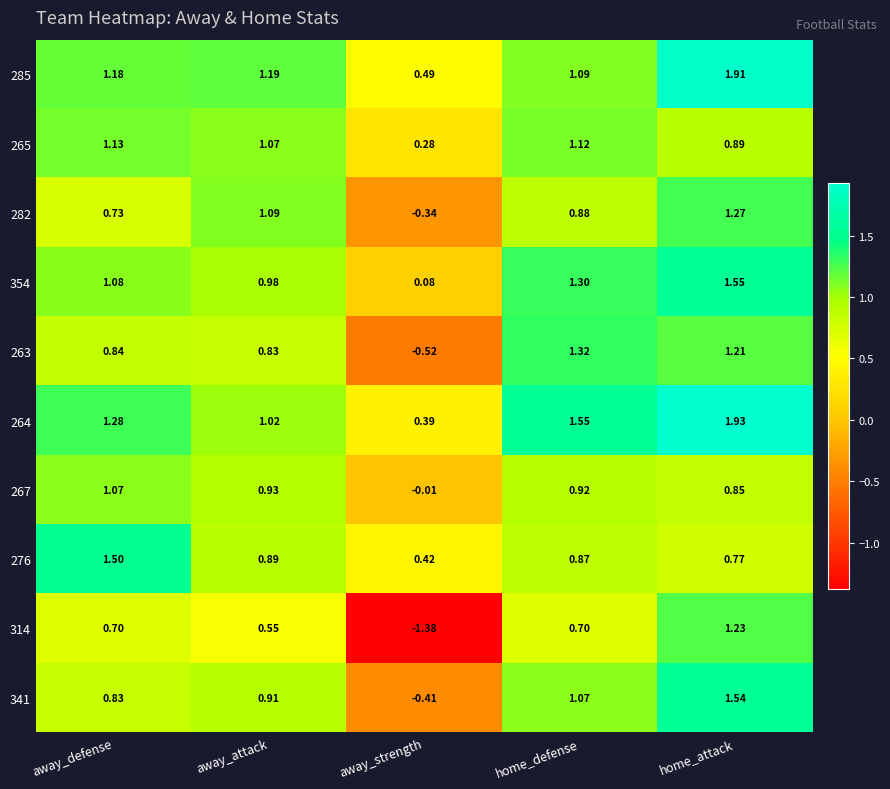

Is the value of 285 at home_attack greater than the value of 276 at home_defense?

Yes